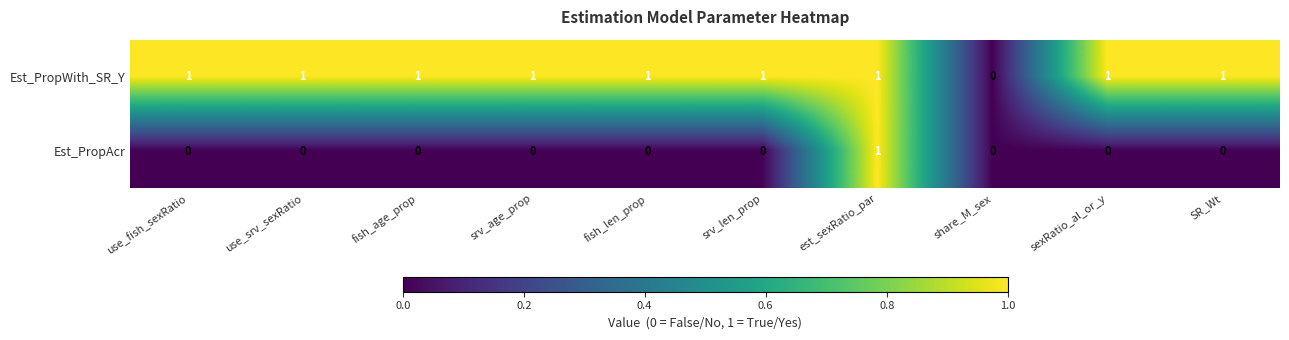

What is the total value across all series at use_srv_sexRatio?

1